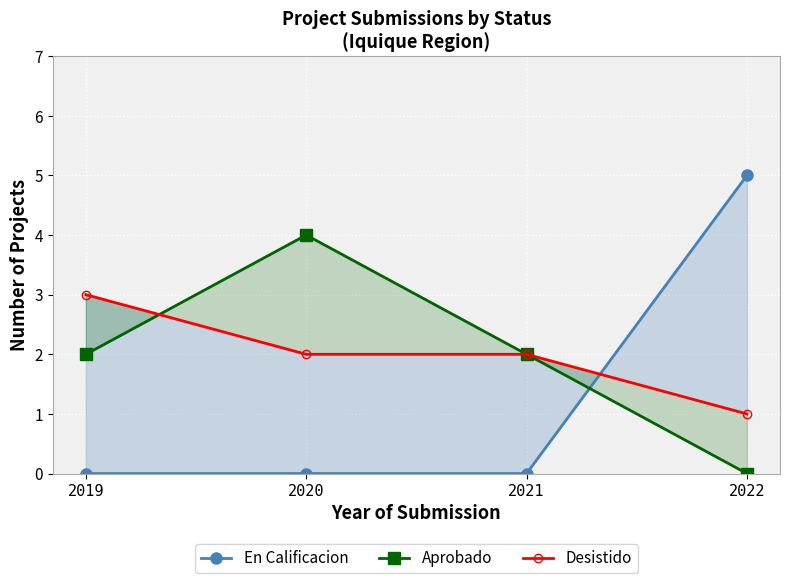

Is the value of Desistido at 2021 greater than the value of En Calificacion at 2021?

Yes